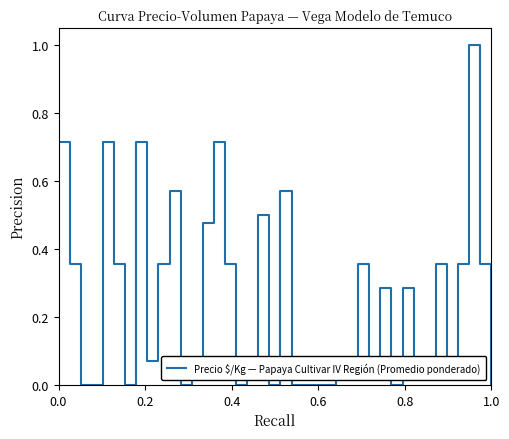

What is the difference between the maximum and minimum values?

1.0